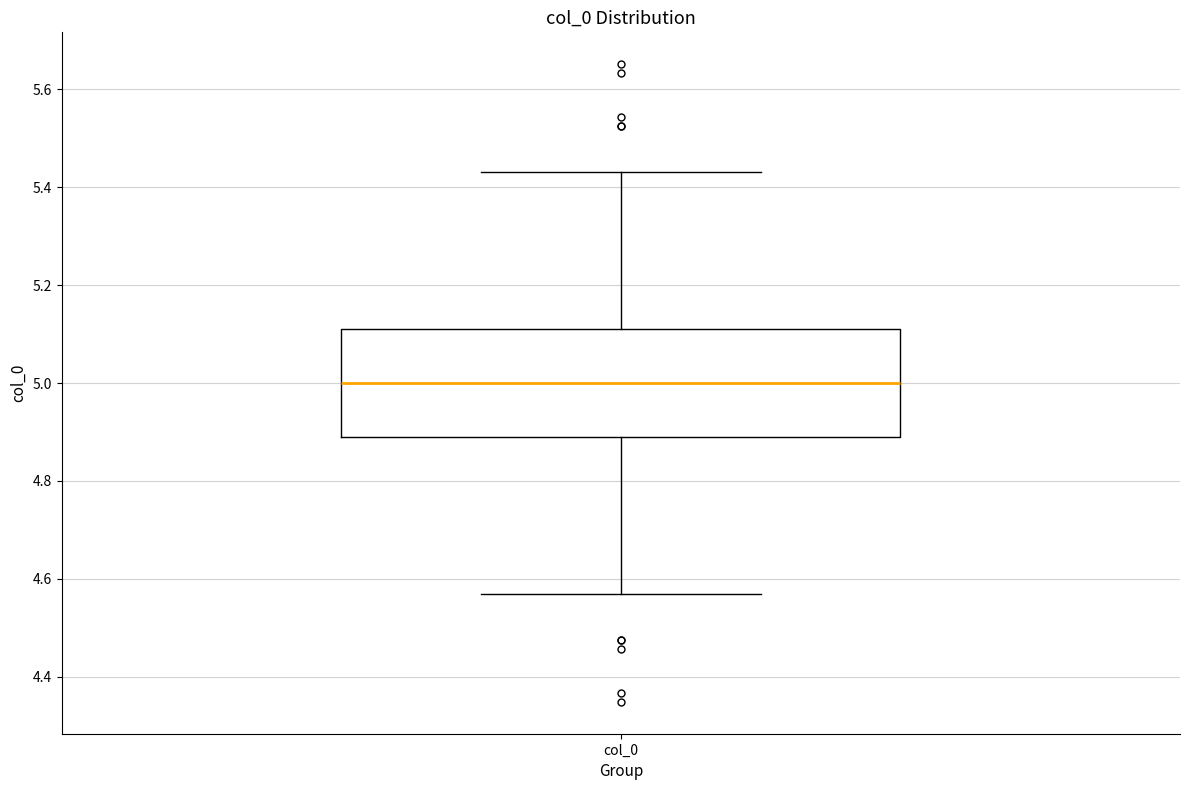

Transcribe this box plot: give where the median line is, the range the box spans, and where the two whiskers end, as read against the y-axis. The values are not printed on the chart, so give them approximately, as read against the axis.

median 5.00, box 4.90 to 5.10, whiskers 4.56 to 5.44